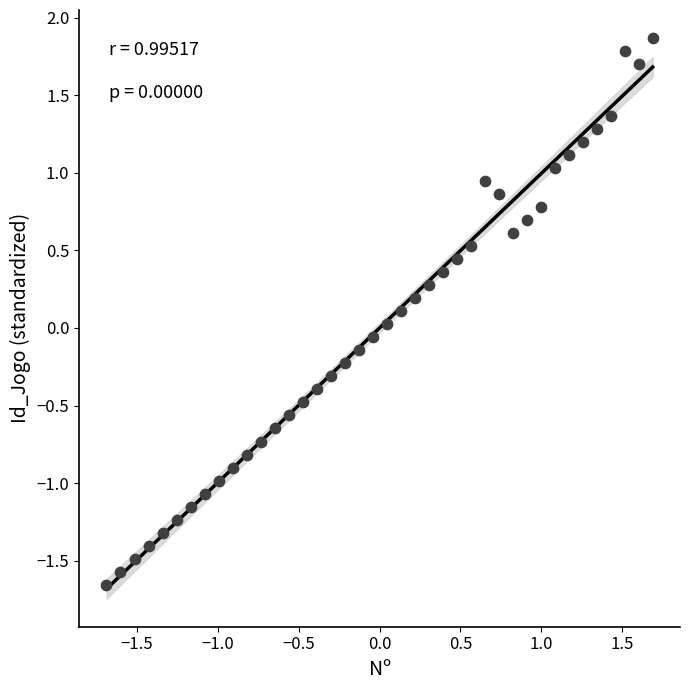

What is the range of Y values (max minus min)?

3.5